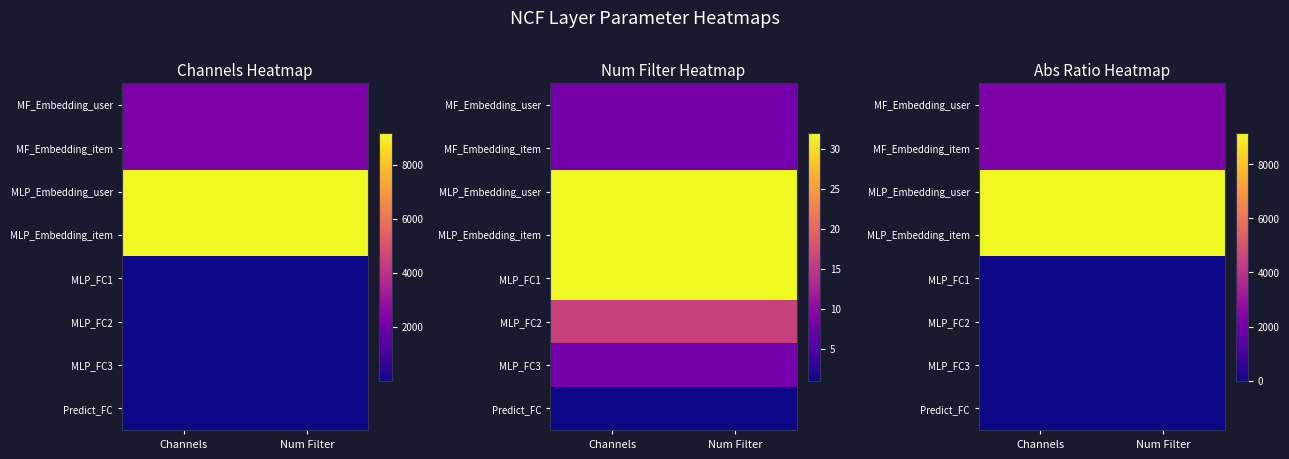

True or false: MF_Embedding_user has a value of 1155 at Num Filter.

False